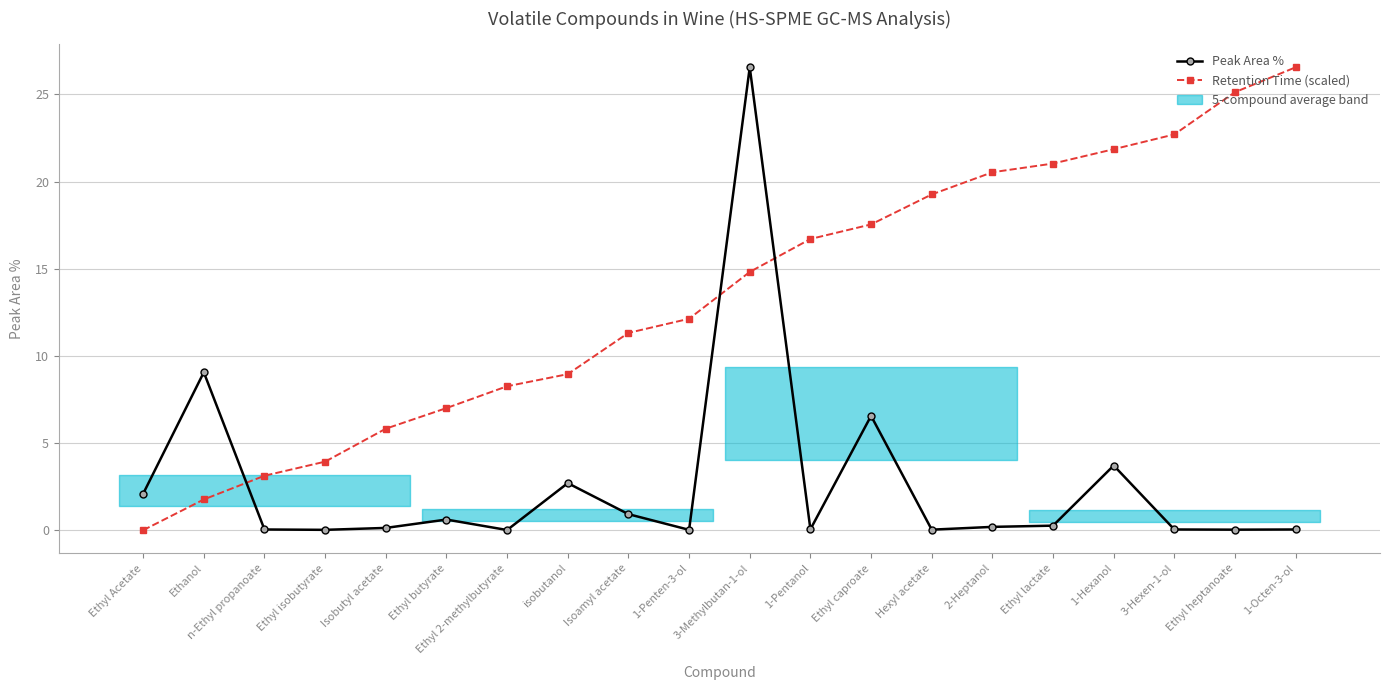

At which label is Retention Time (scaled) closest to 13?

1-Penten-3-ol